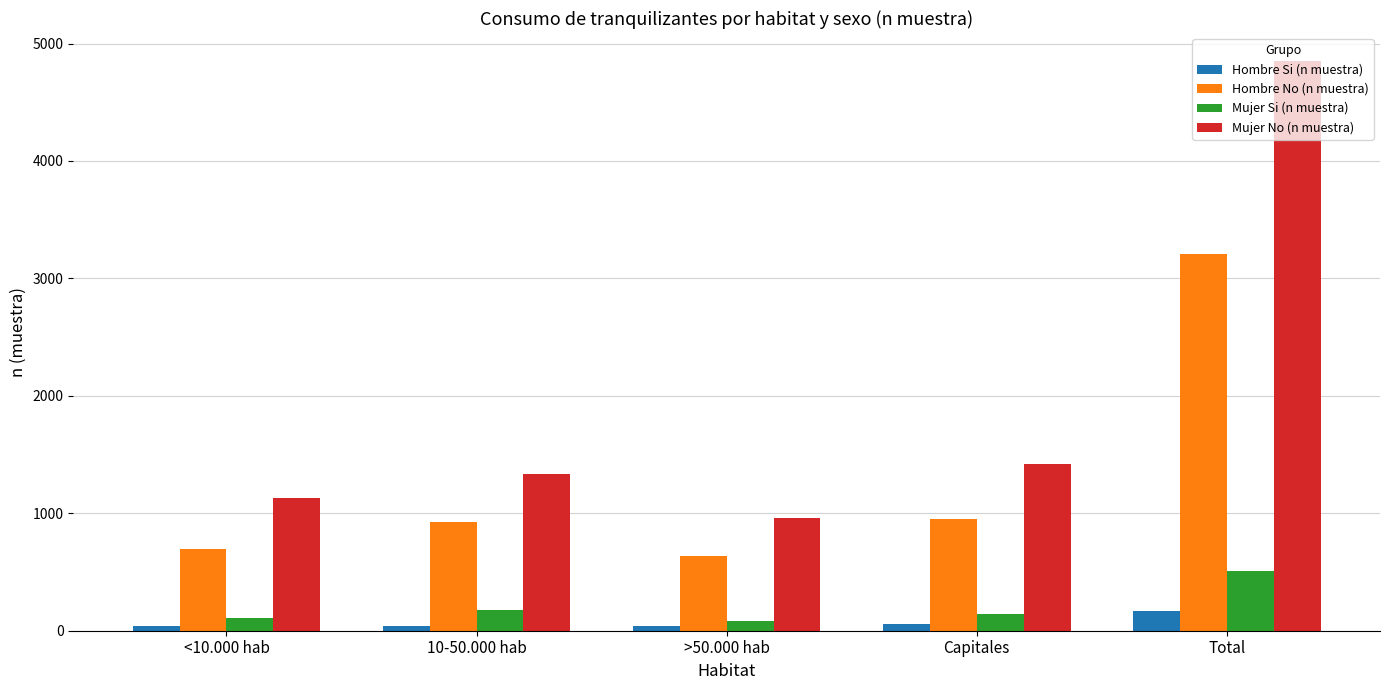

List the series in order of their peak value, lowest first.

Hombre Si (n muestra), Mujer Si (n muestra), Hombre No (n muestra), Mujer No (n muestra)